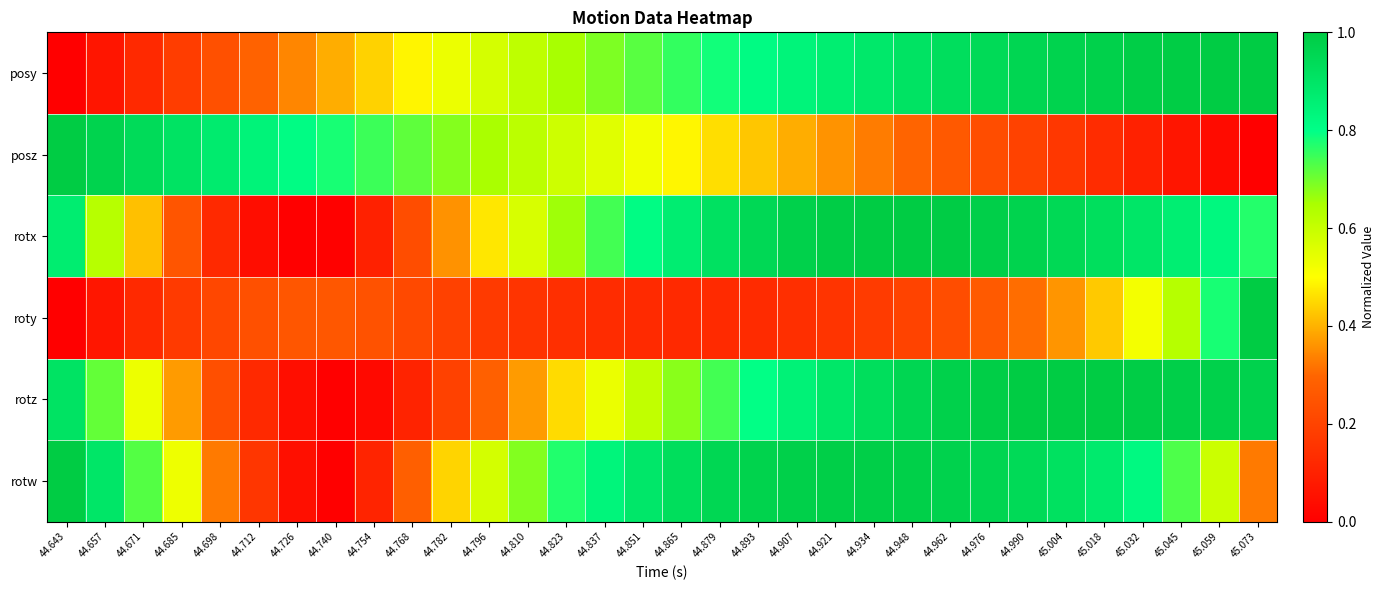

What is the spread (max minus min) of values at 44.698?

0.8